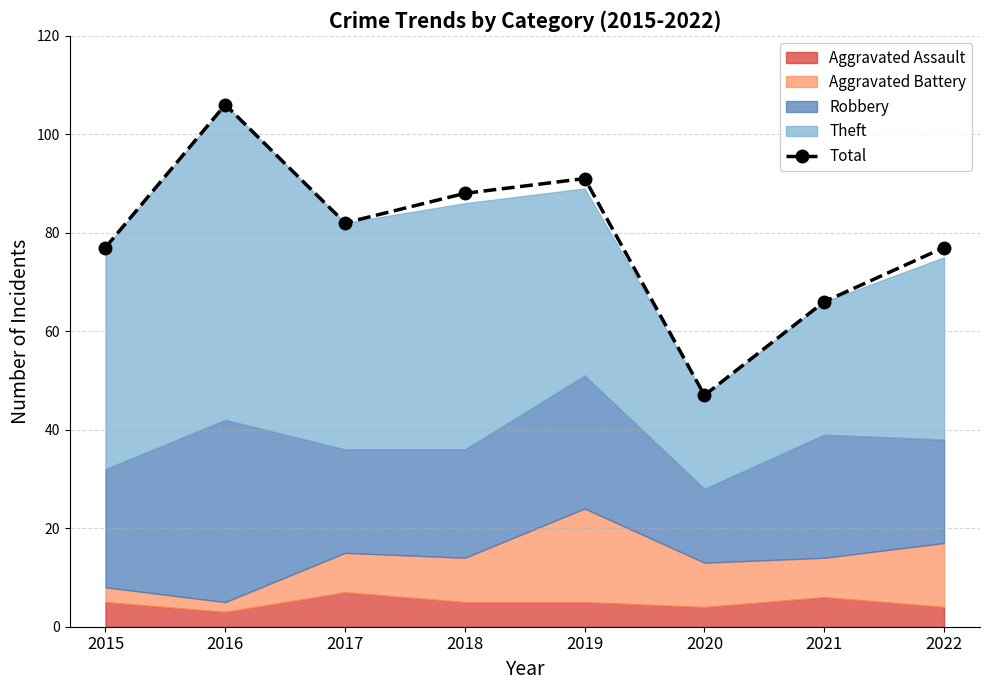

What value does the data have at 2018?

88